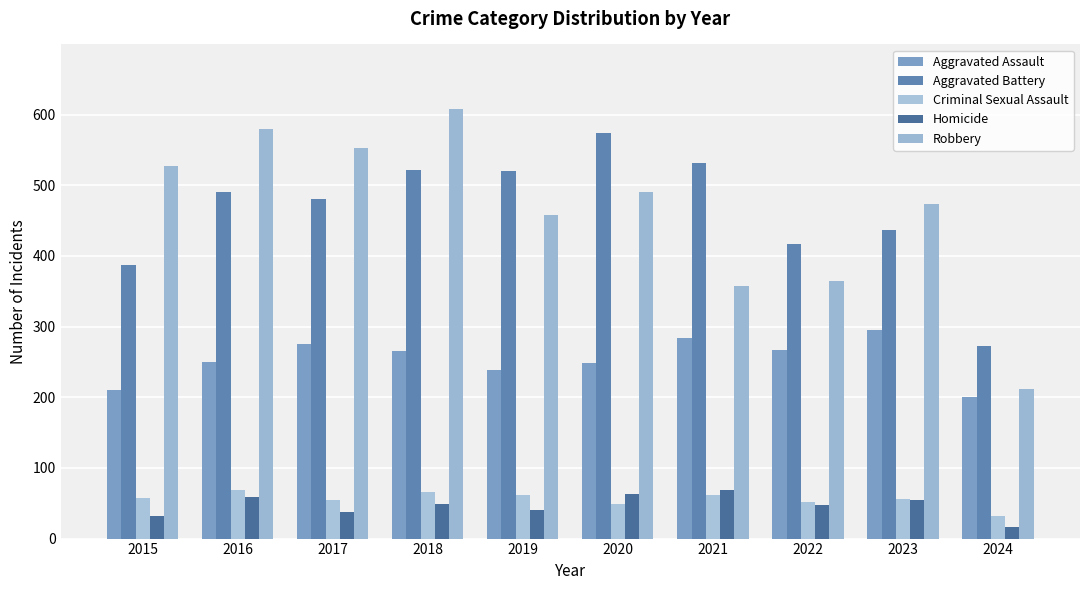

How many bars are there in total?

50